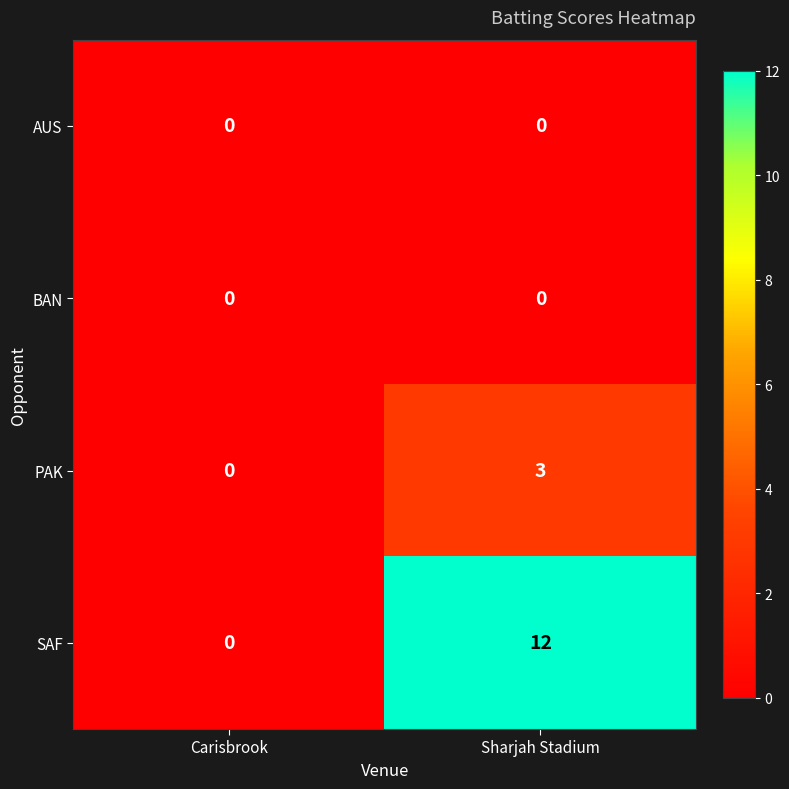

The SAF series shows 4 at Sharjah Stadium. True or false?

False